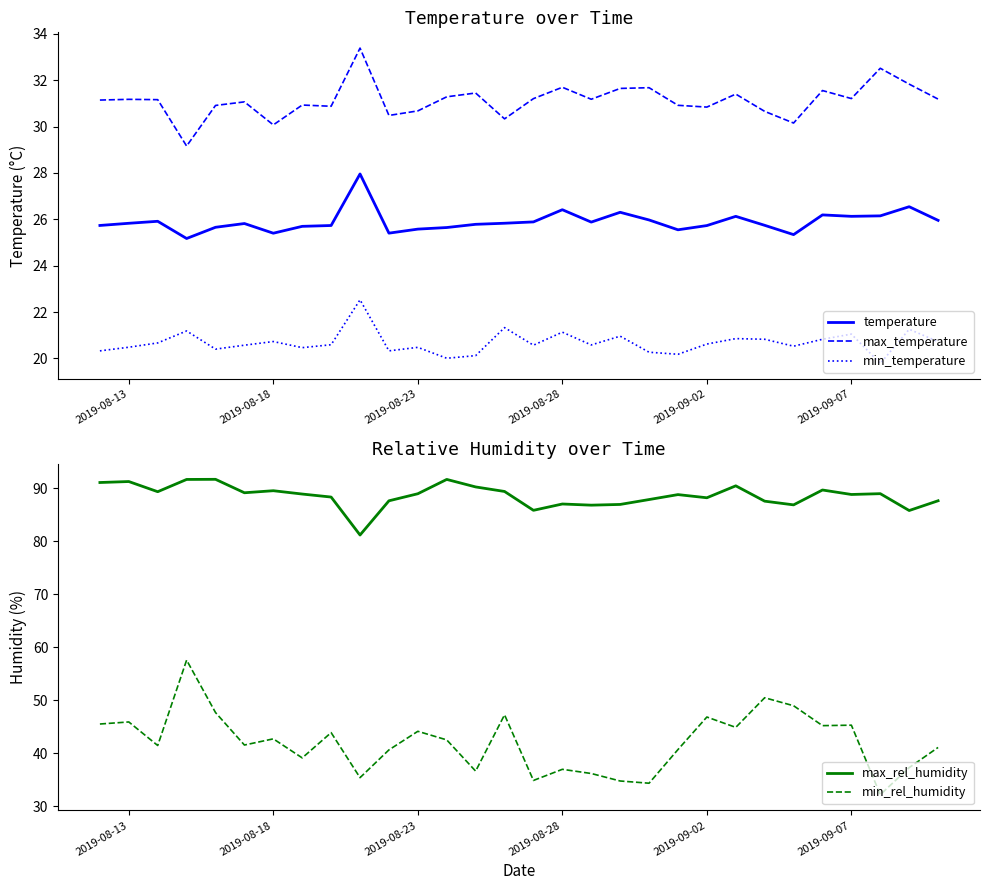

What is the highest value of the temperature series?

28.0